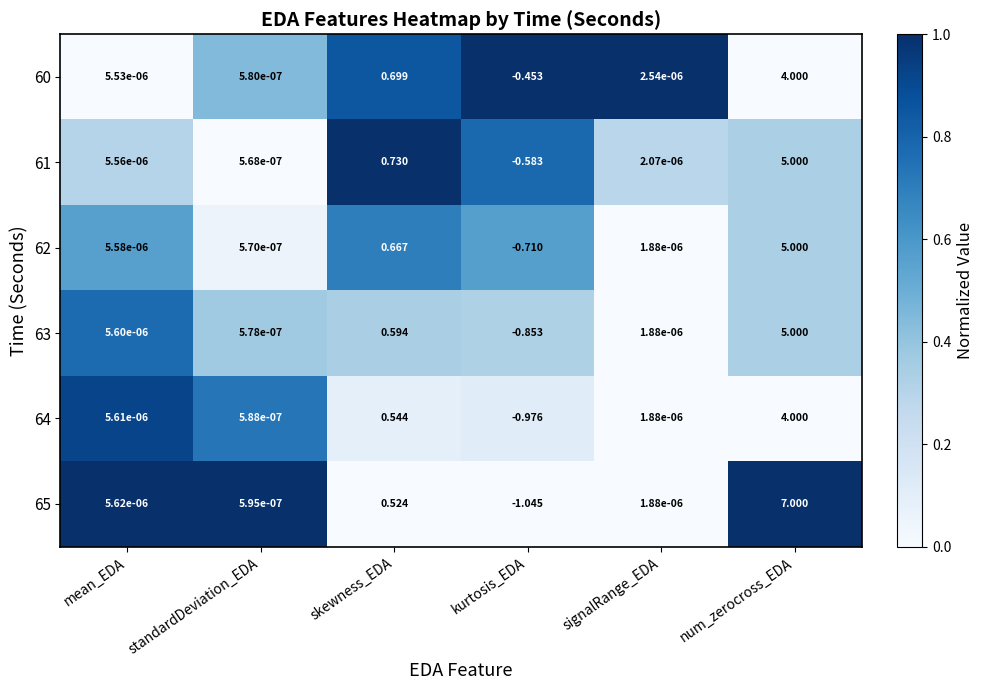

Which category has the highest value in the 61 series?

num_zerocross_EDA